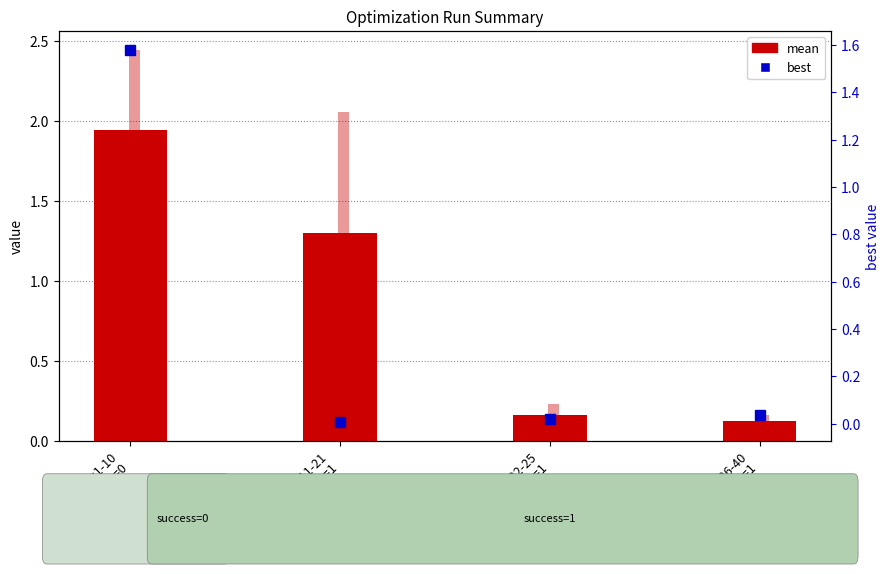

What is the sum of all mean values?

3.5